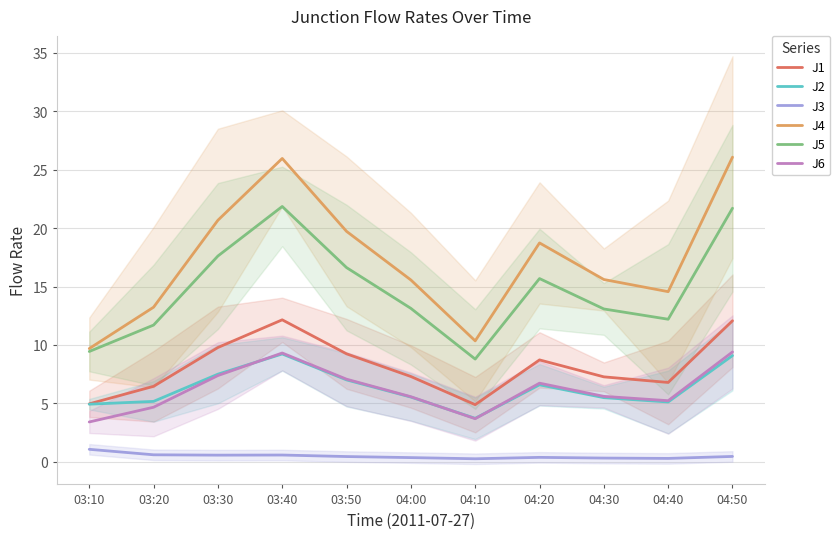

What is the difference between the second highest and second lowest values in the J2 series?

4.2